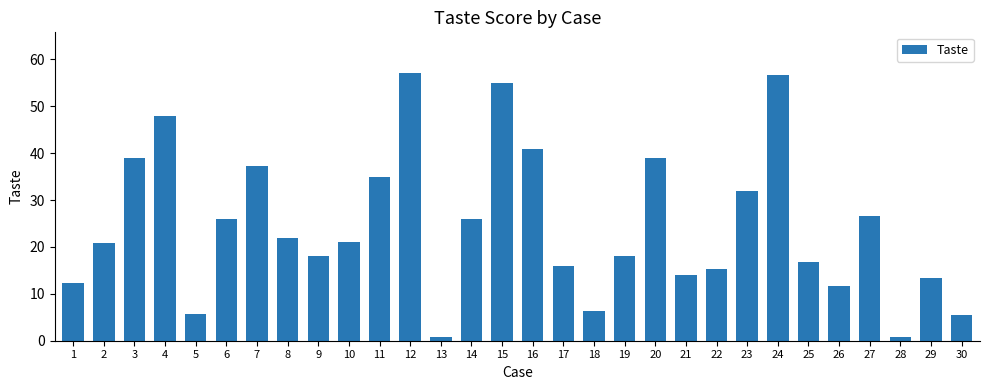

What is the value of the 1st bar from the left?

12.3